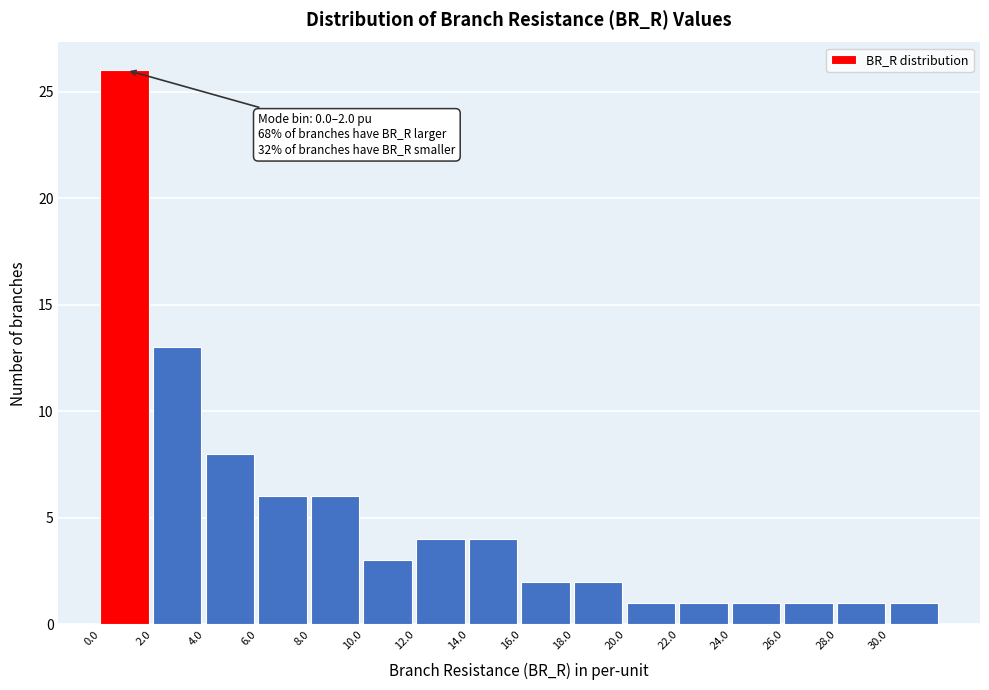

Which range on the x-axis has the tallest bar?

0 to 2